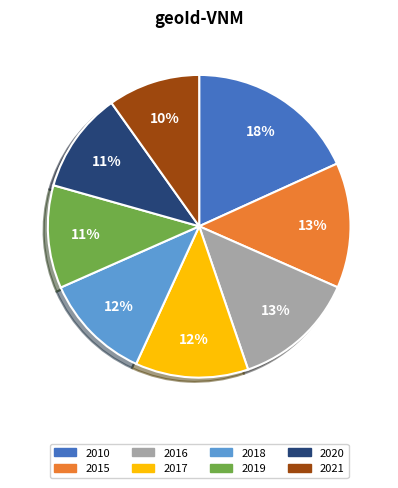

Is the sum of 2010 and 2015 greater than half?

No